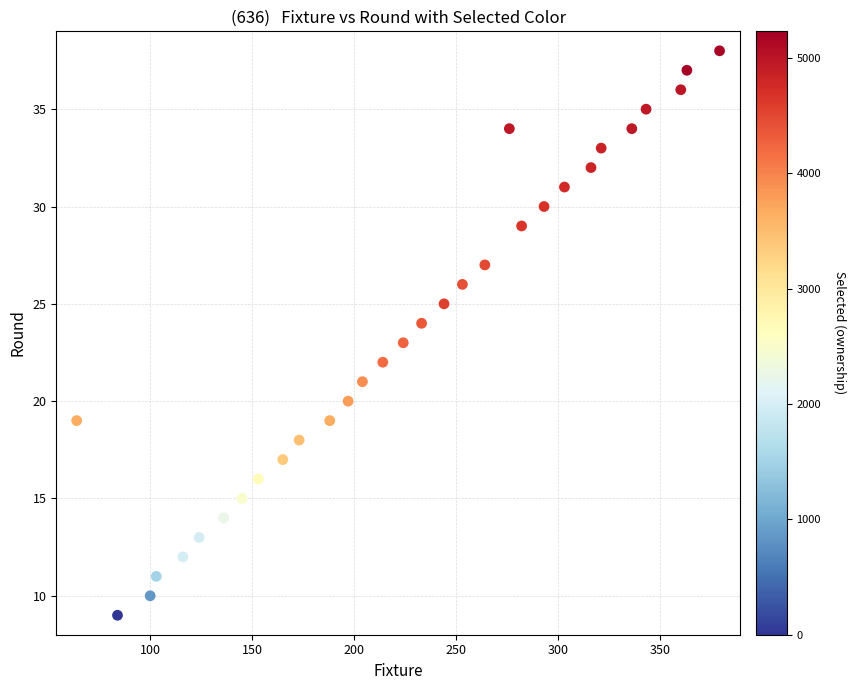

What is the range of Y values (max minus min)?

29